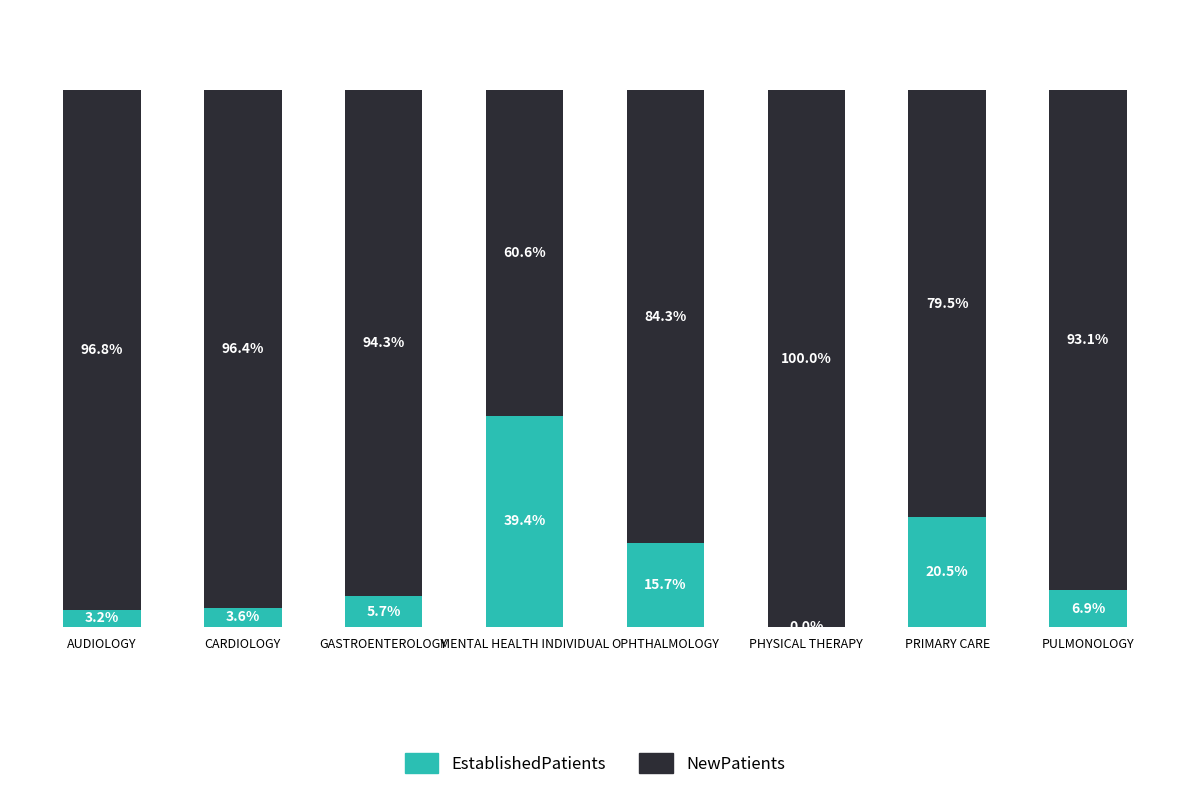

Which category has the highest value in the EstablishedPatients series?

MENTAL HEALTH INDIVIDUAL